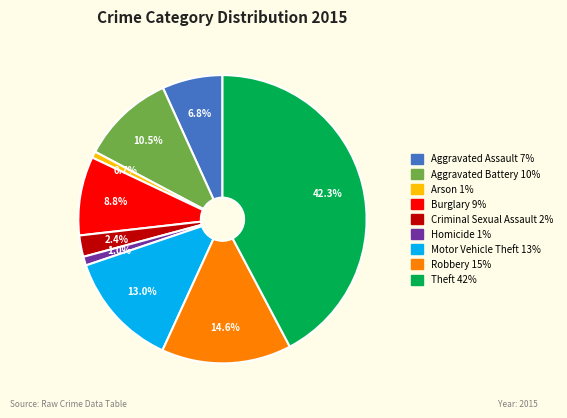

What is the total percentage of Criminal Sexual Assault and Motor Vehicle Theft?

15.4%